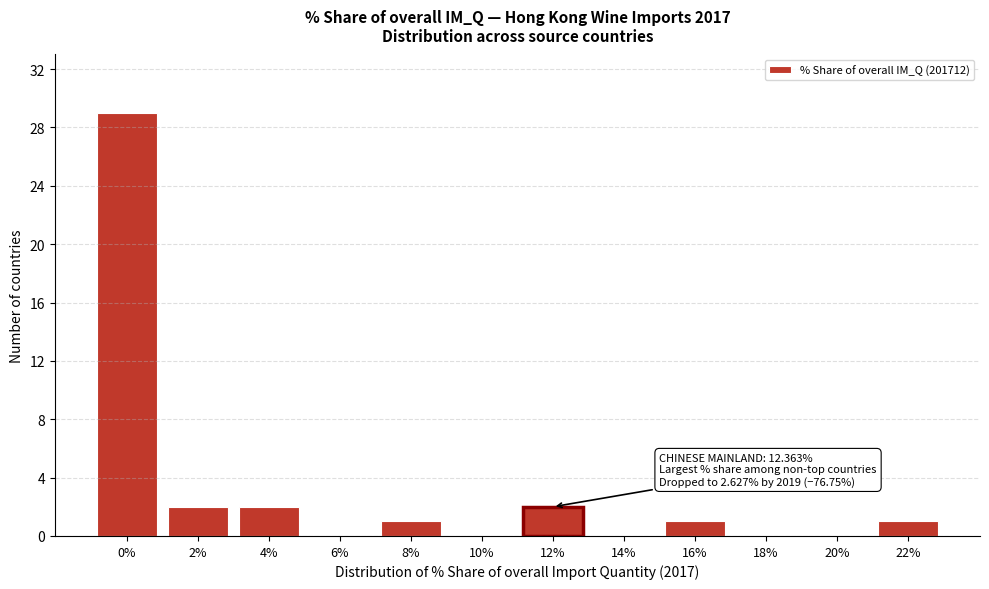

Reading right to left, transcribe all the data shown in this chart.

22%=1	20%=0	18%=0	16%=1	14%=0	12%=2	10%=0	8%=1	6%=0	4%=2	2%=2	0%=29